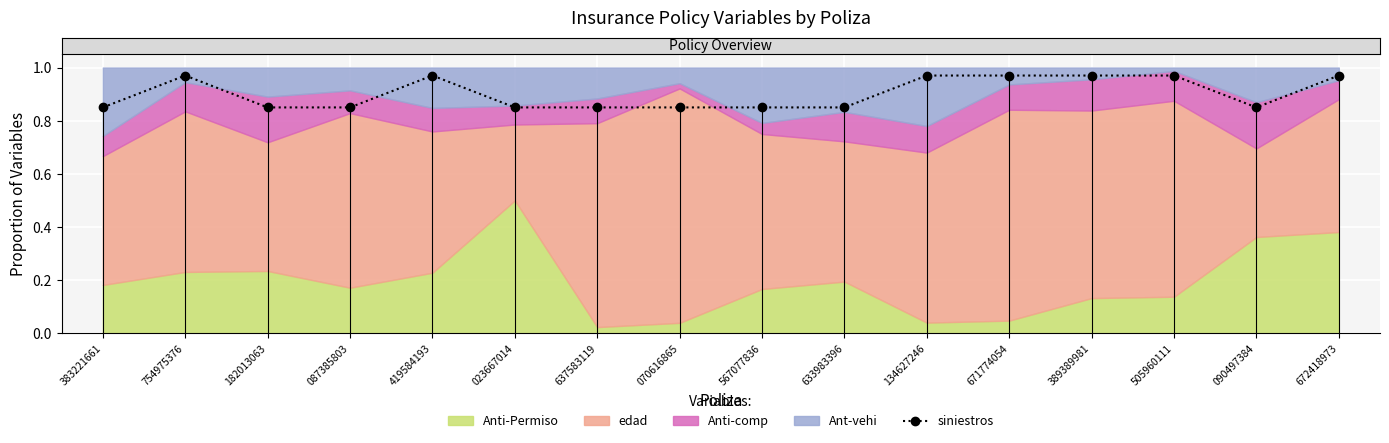

True or false: the data has more than 1 interior local peaks.

True